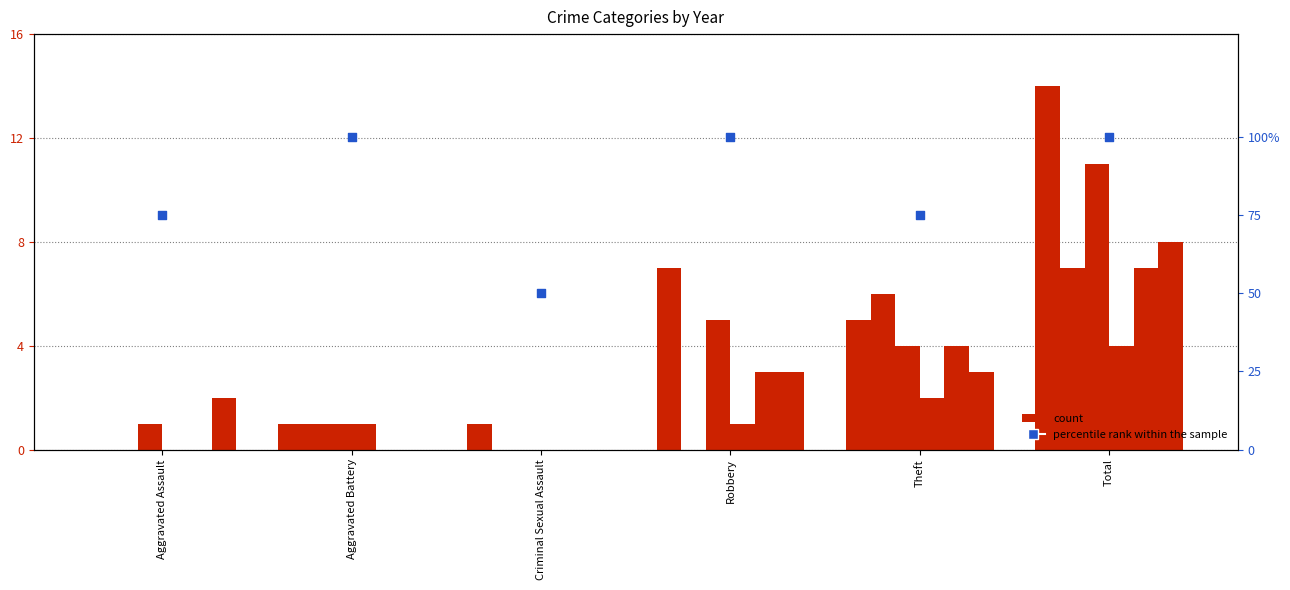

Approximately how many times larger is the value at Total compared to Robbery?

1.0